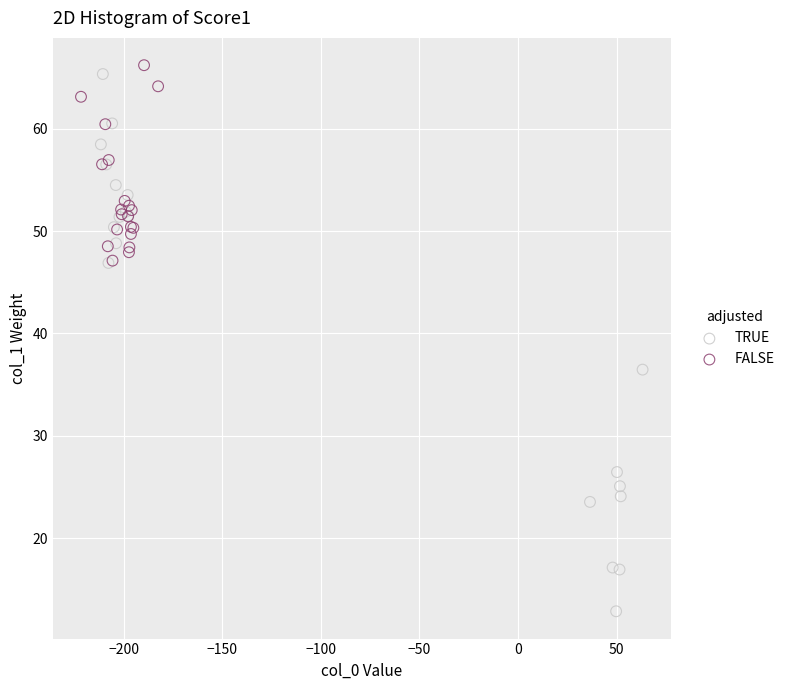

Which series has the widest spread of Y values?

TRUE